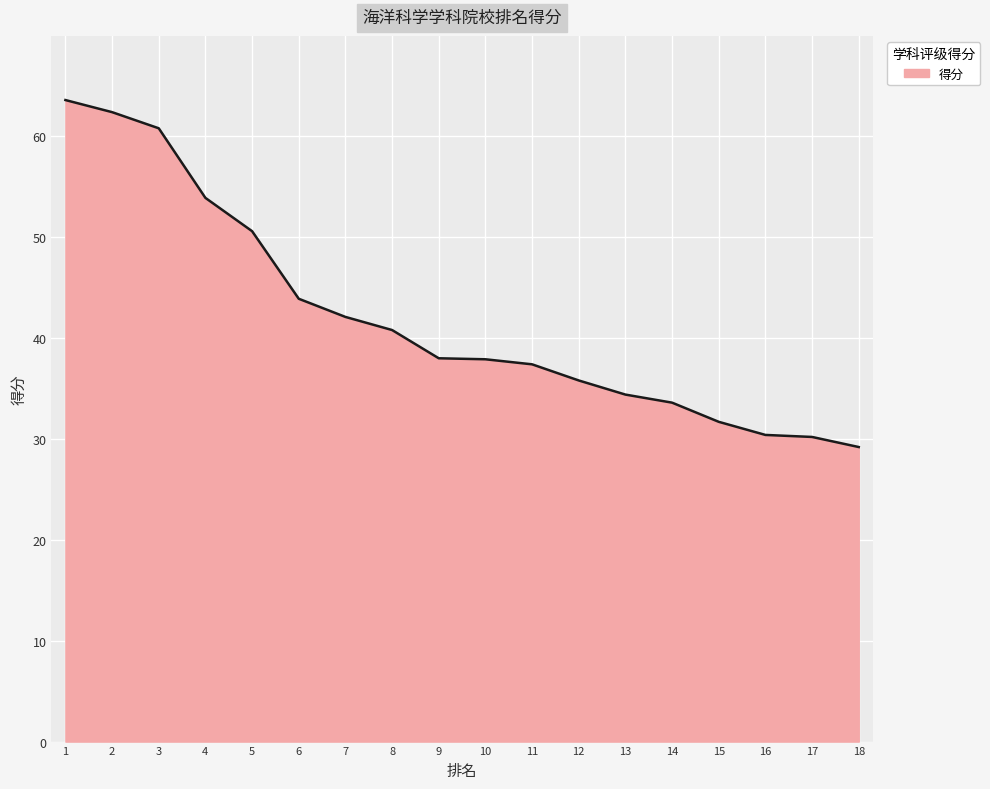

What is the greatest value displayed?

63.6